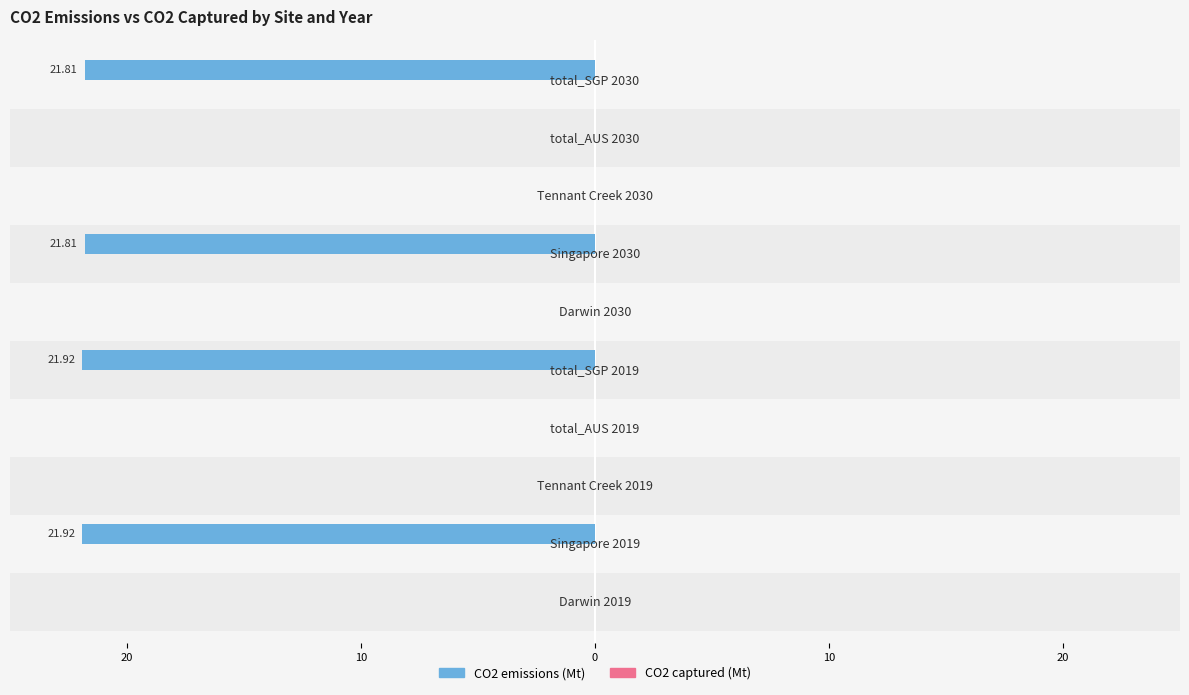

How many data points in CO2 emissions (Mt) are less than 0?

4